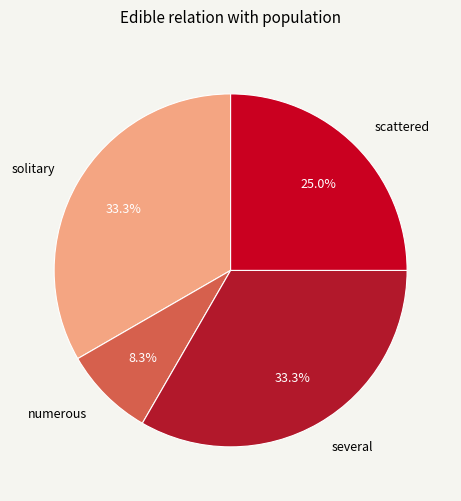

Which category has the smallest portion of the pie?

numerous